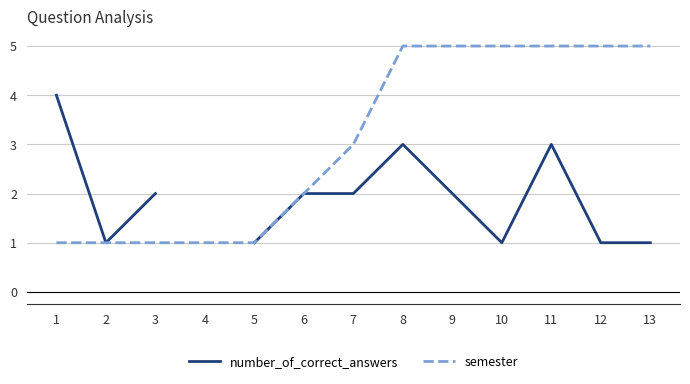

True or false: number_of_correct_answers and semester intersect in this chart.

False